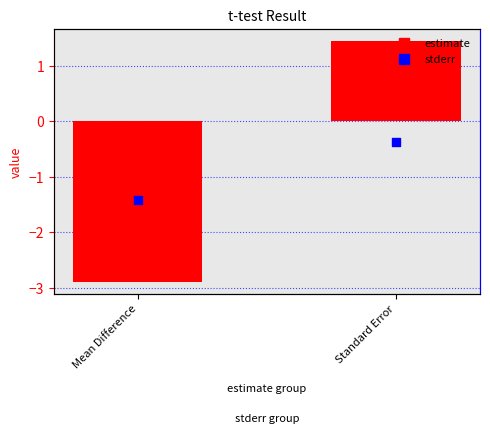

Which series reaches the minimum Y coordinate?

estimate